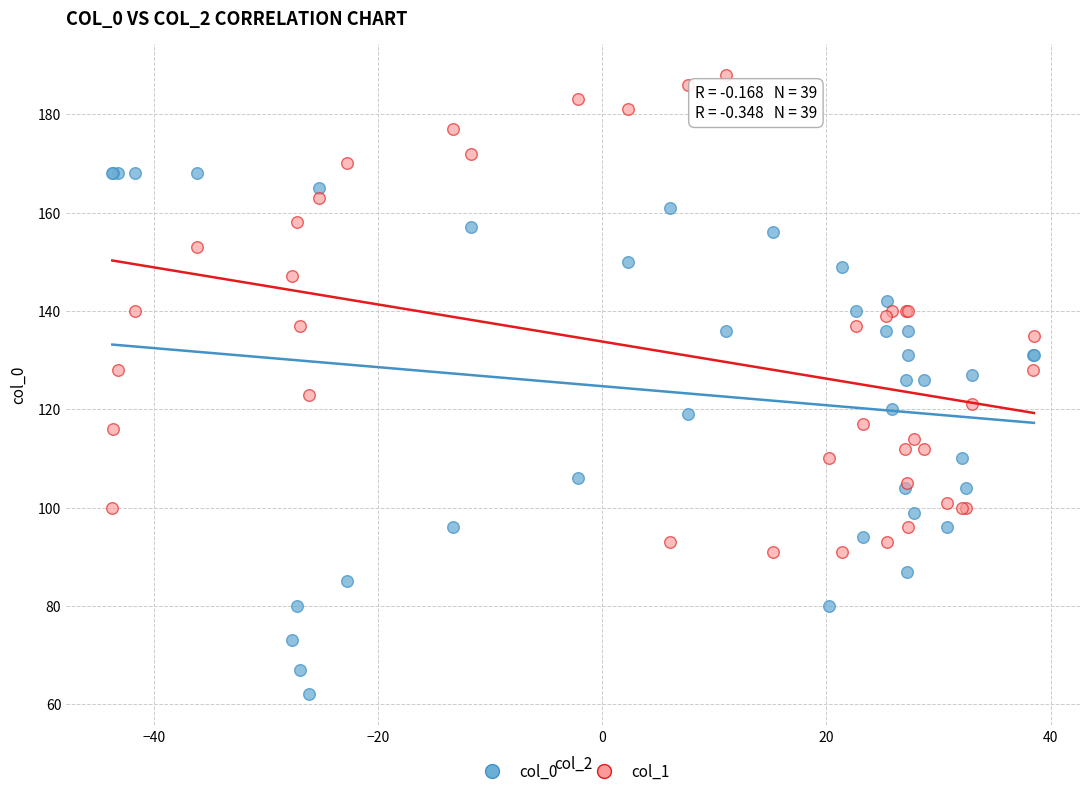

Which series has the largest Y range (max minus min)?

col_0